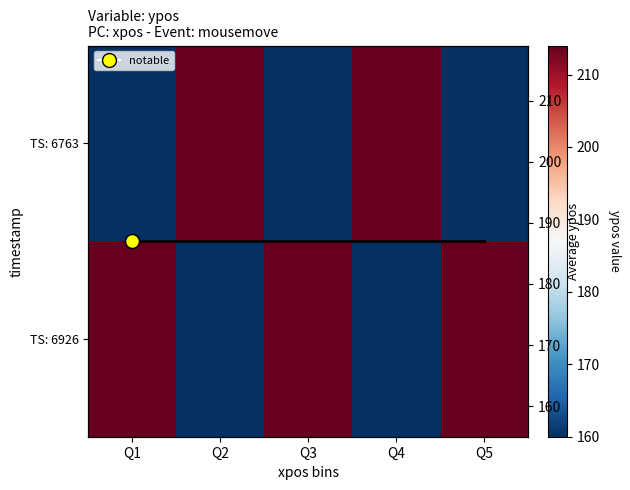

At which category is the sum across all series the highest?

Q1